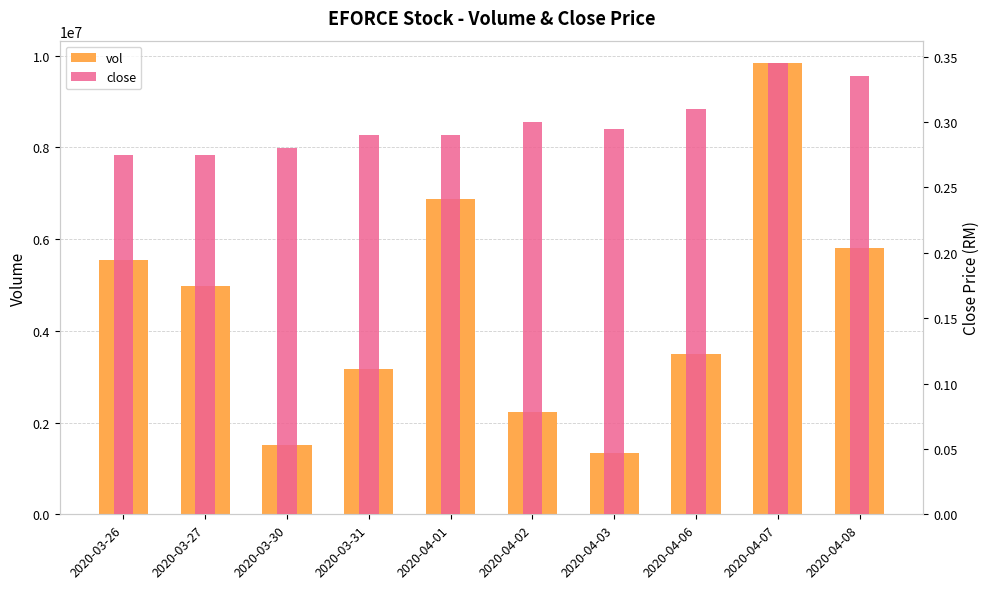

How many bars are there in each group?

2